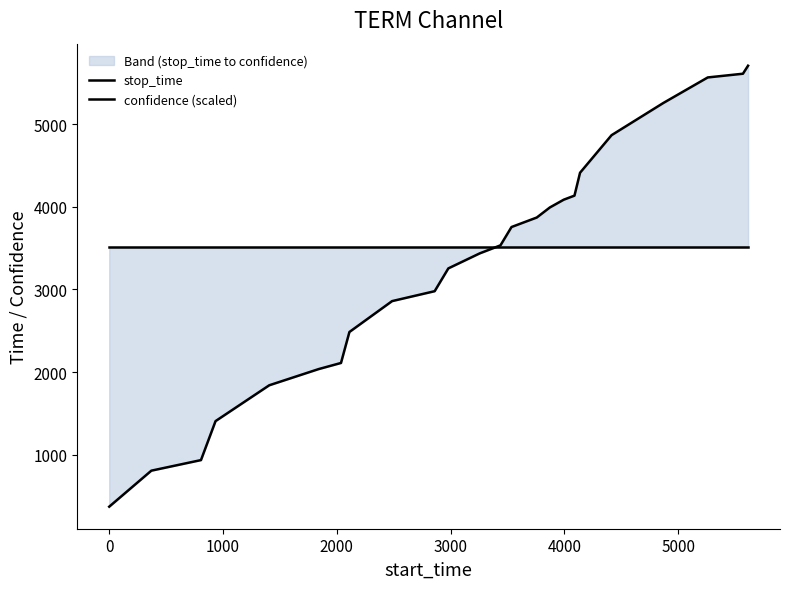

Is it true that confidence (scaled) equals 3514.0 at 2000?

True